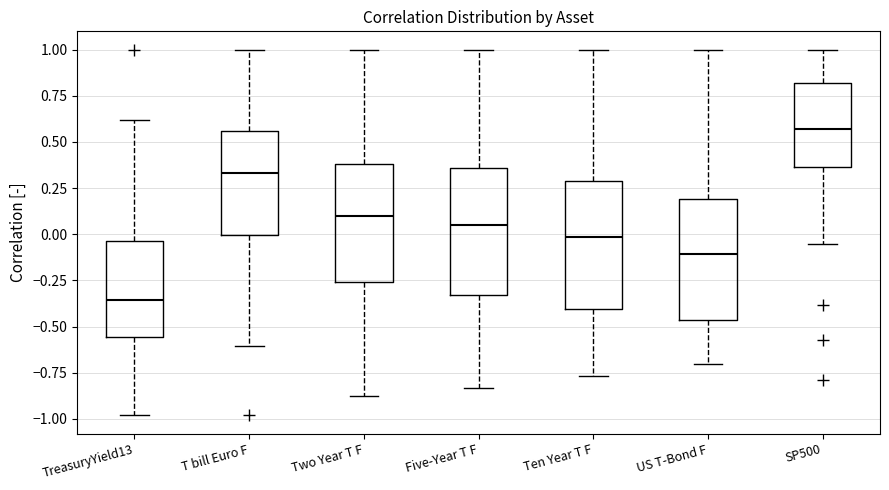

Which box has the highest median line?

SP500